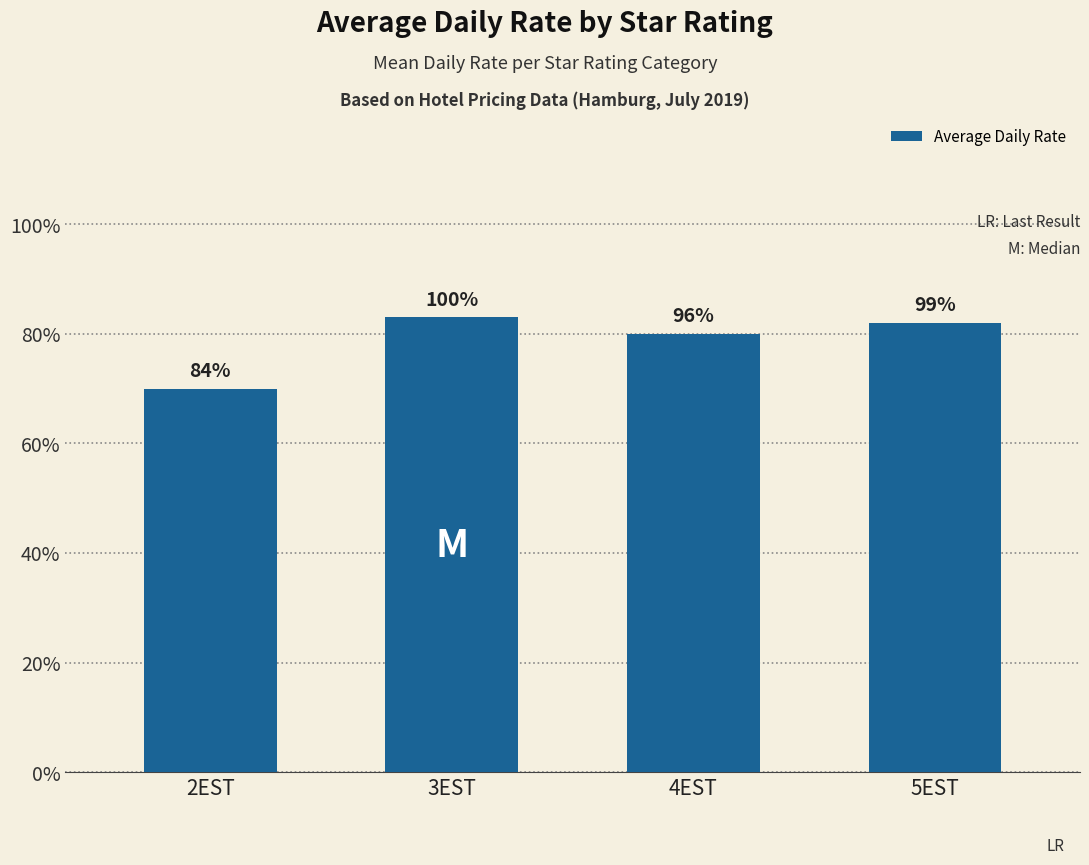

What value does the data have at 5EST, to the nearest 5?

80